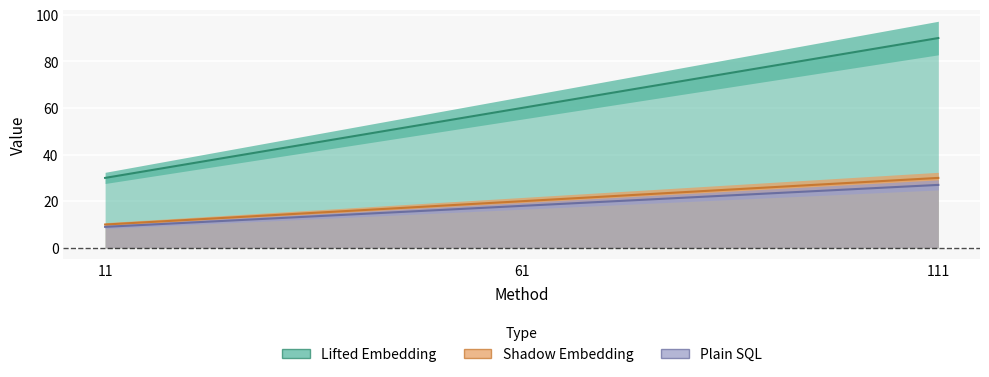

What is the average value of the Plain SQL series?

18